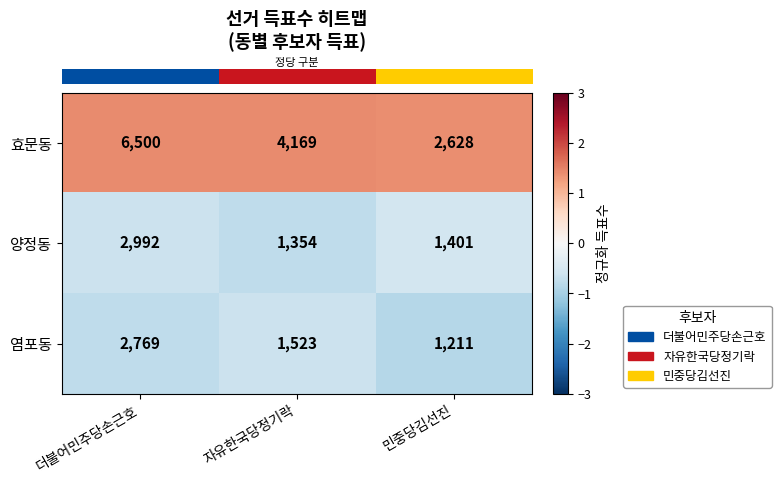

Is it true that 효문동 equals 2628 at 민중당김선진?

True